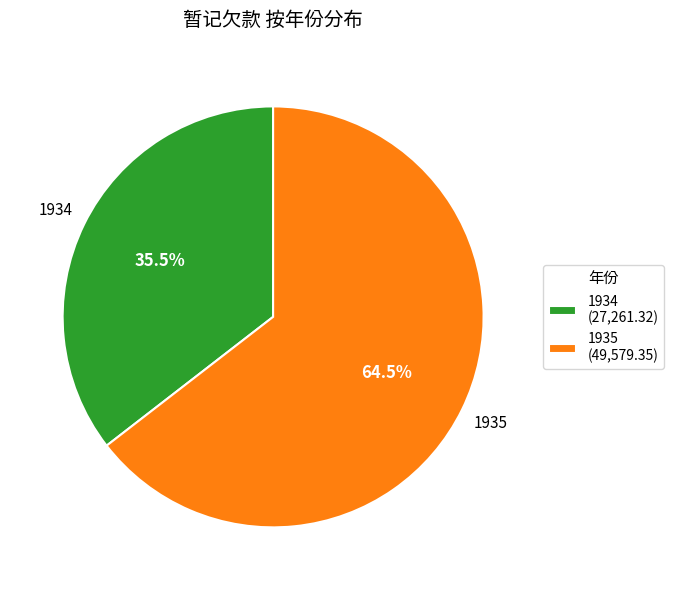

Is 1934 the majority of the pie?

No